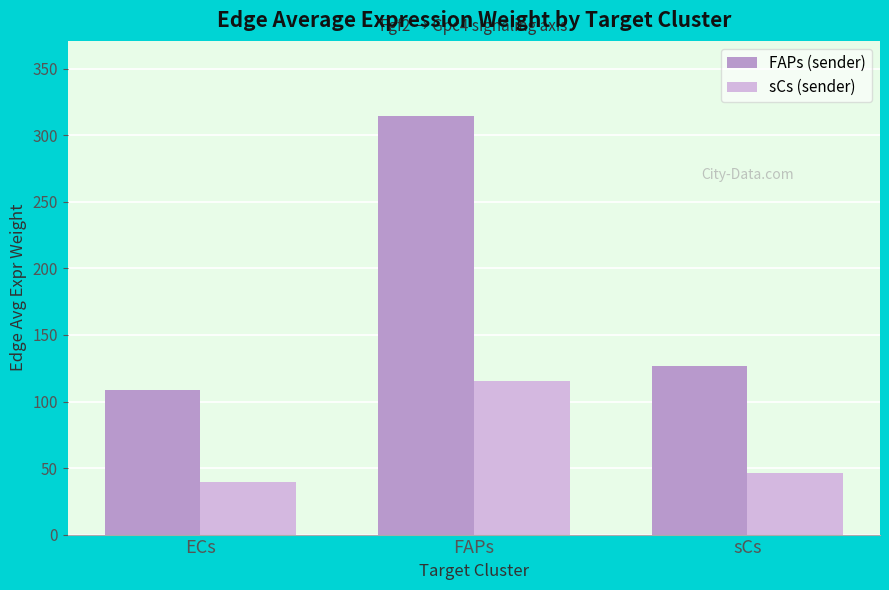

How many data points in FAPs (sender) are less than 126?

1